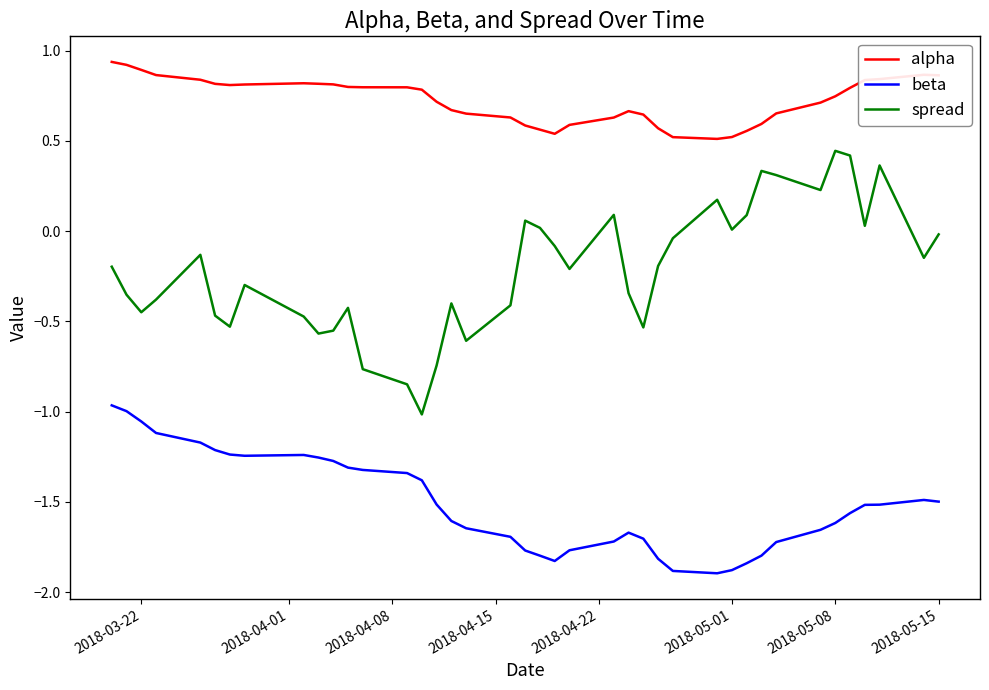

What is the minimum value shown in the chart?

-1.9